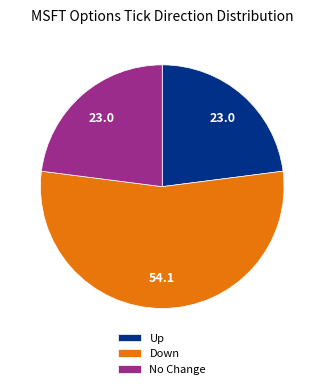

The Up slice represents 23% of the pie. True or false?

True